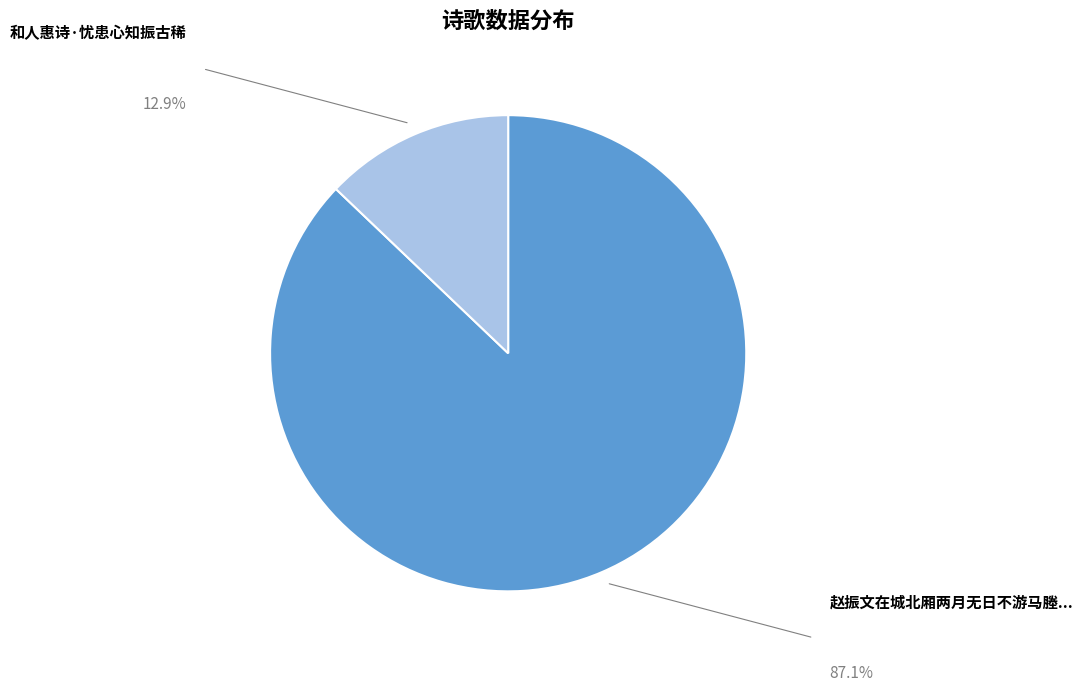

Does any single category account for the majority?

Yes